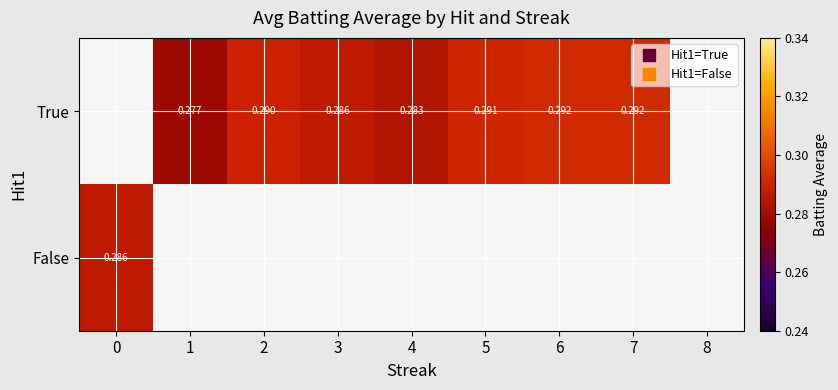

Is the value of True at 3 greater than the value of False at 6?

No